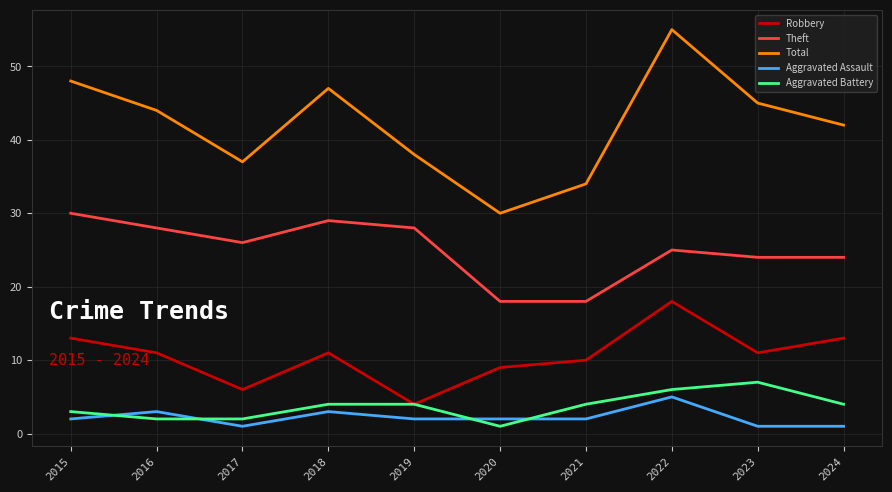

True or false: Theft and Robbery intersect in this chart.

False